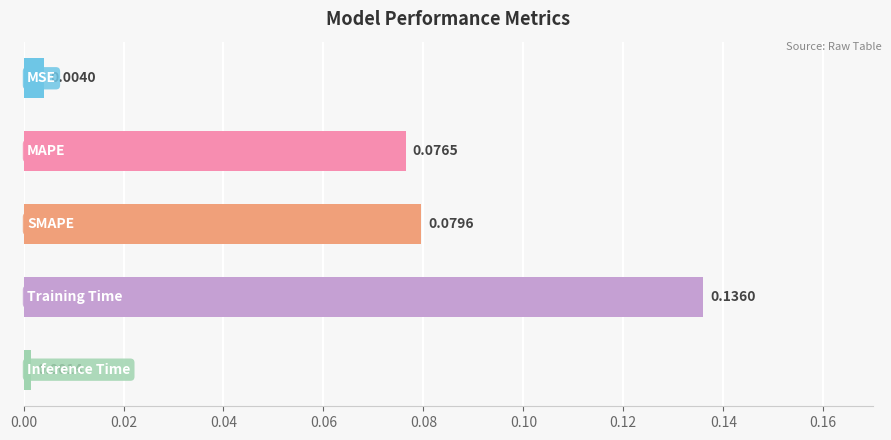

What is the sum of all values?

0.3